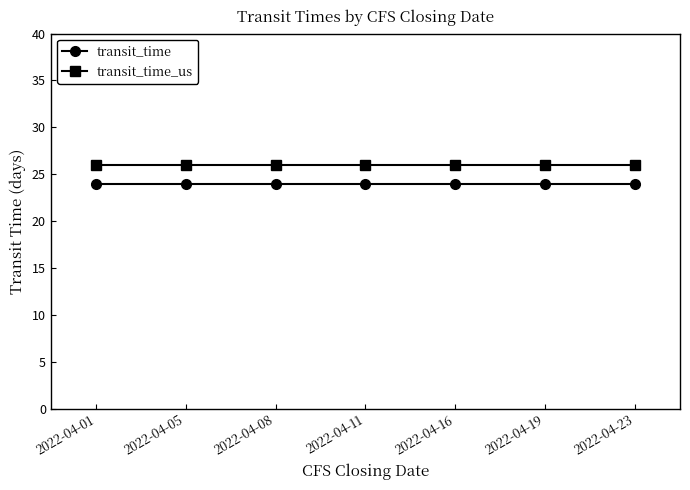

Reading left to right, what are all the values shown in this chart?

transit_time: 24	24	24	24	24	24	24
transit_time_us: 26	26	26	26	26	26	26